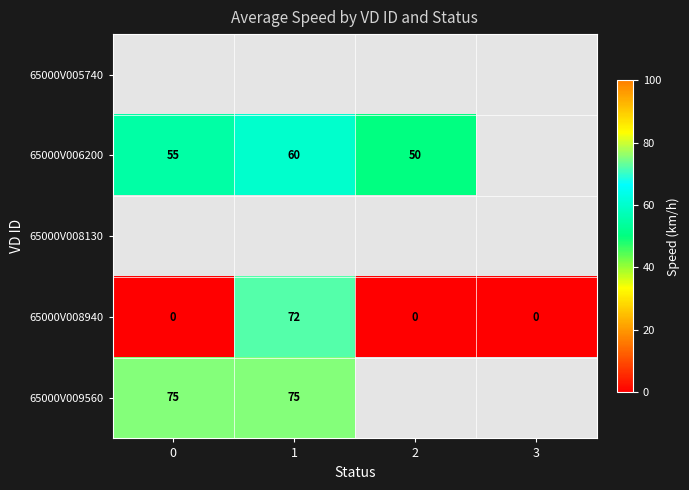

What is the average value of the 65000V008940 series?

18